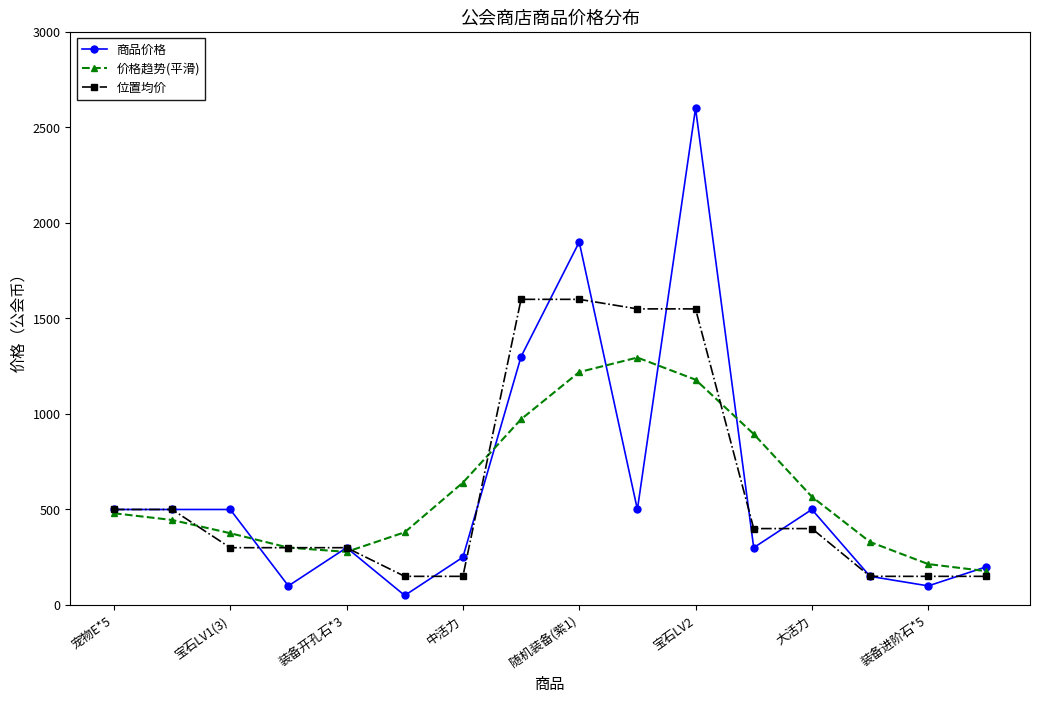

In 商品价格, how many points are lower than both neighbors (excluding endpoints)?

5